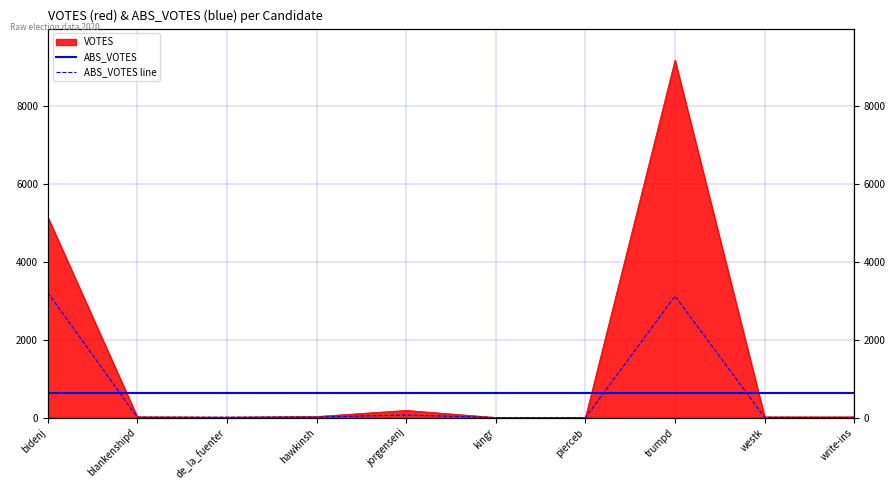

Between kingr and trumpd, which series saw the biggest shift?

VOTES